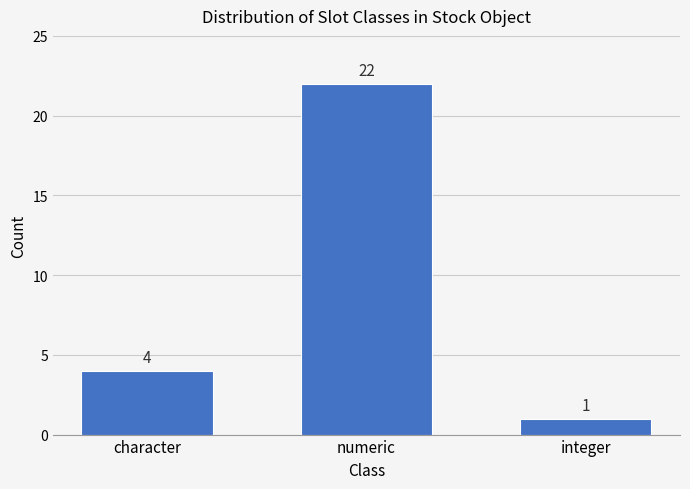

Which category has the highest value across all series?

numeric